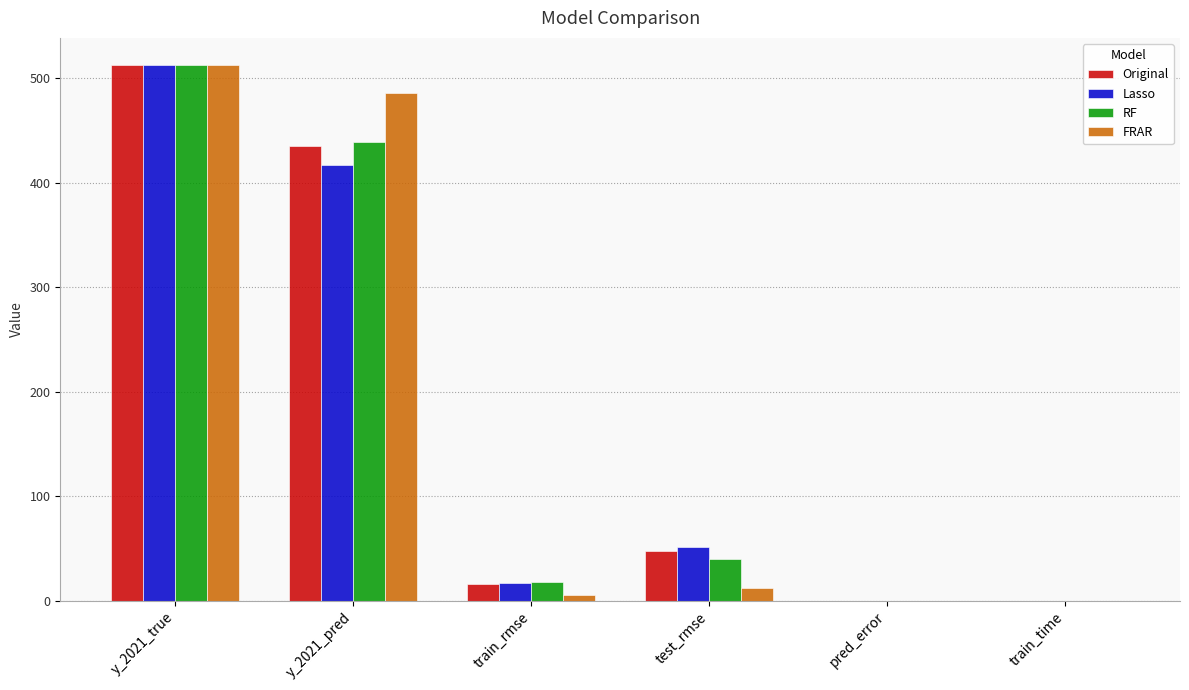

Where is RF nearest to the value 256?

y_2021_pred